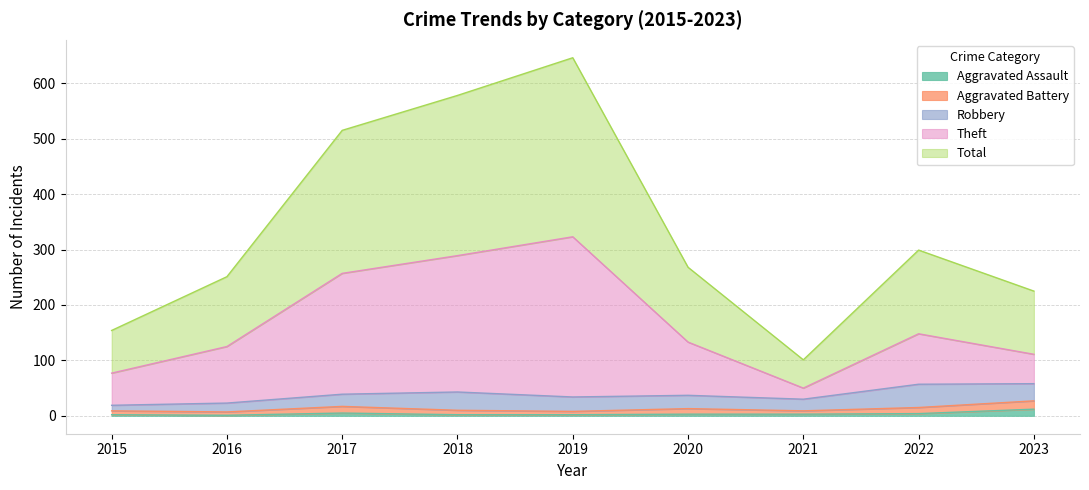

Is it true that Theft equals 136 at 2015?

False